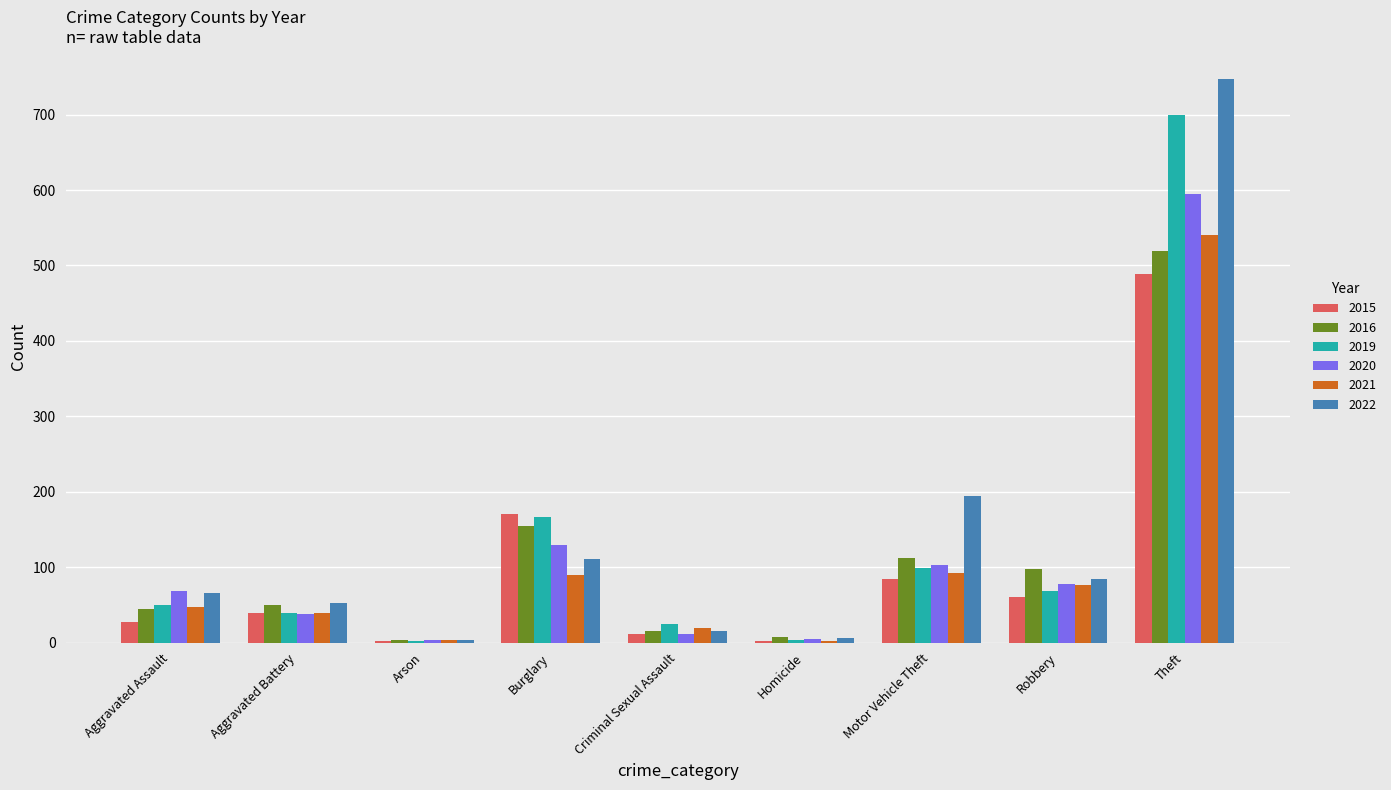

How many groups of bars are there?

9